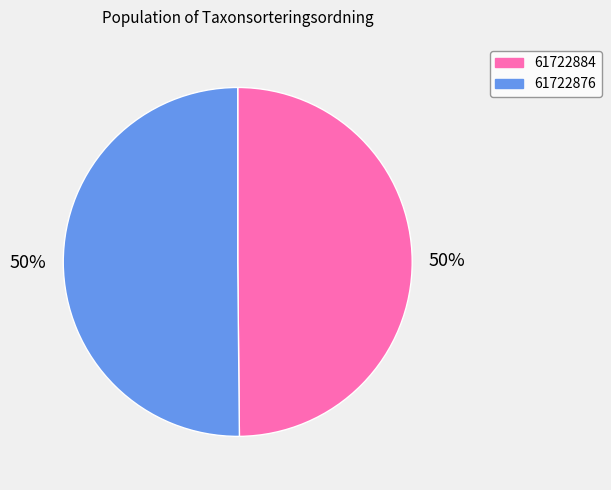

Is the sum of 61722884 and 61722876 greater than half?

Yes